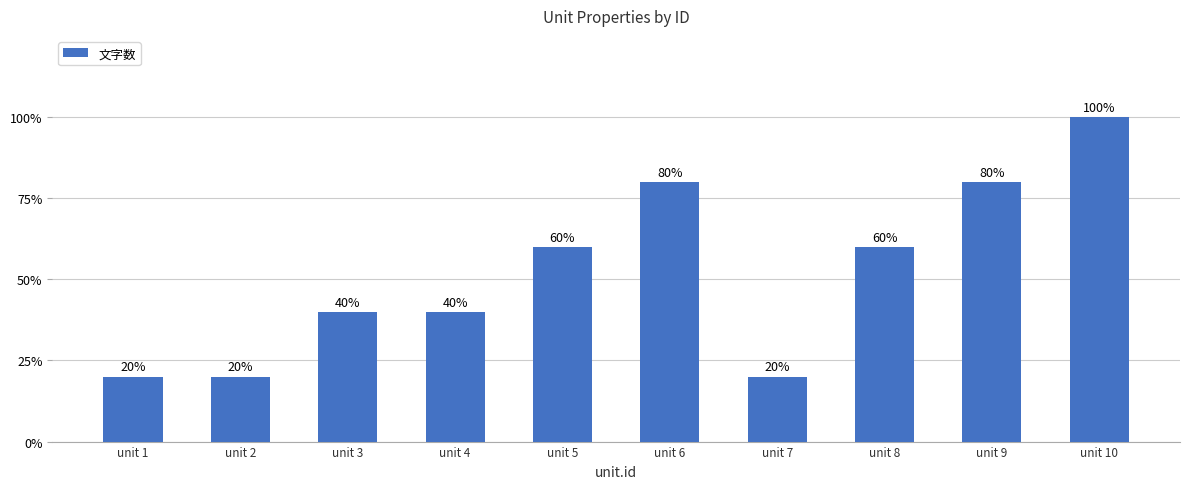

Are the bars horizontal?

No